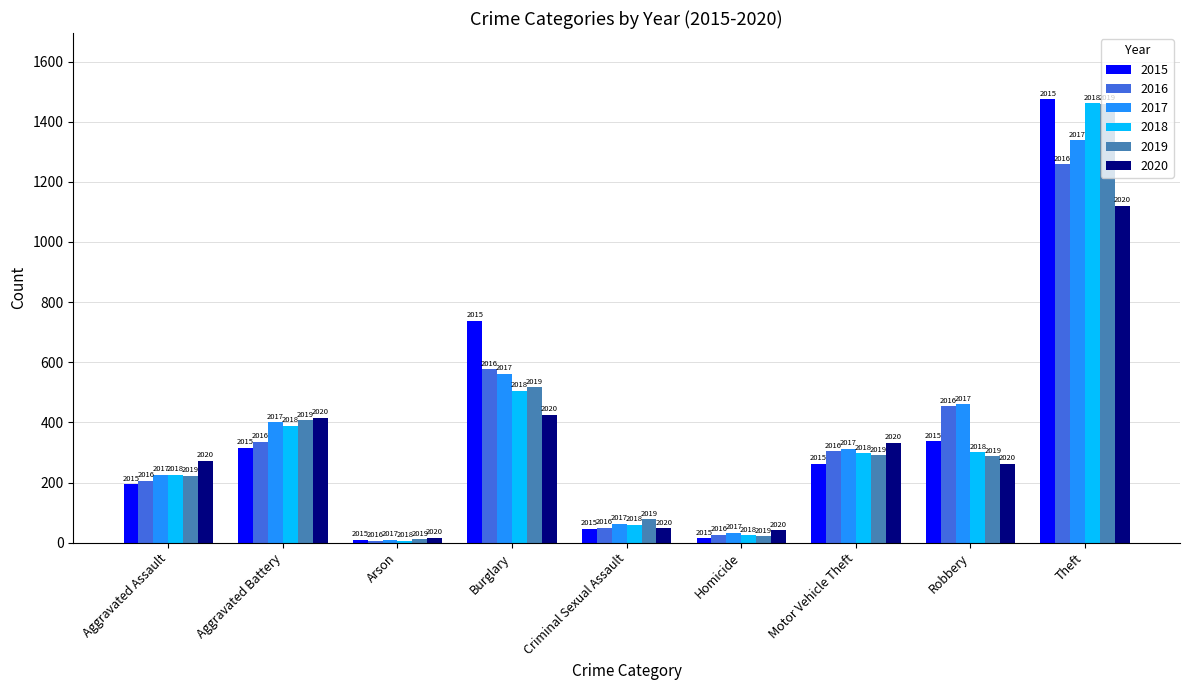

How many groups of bars are there?

9